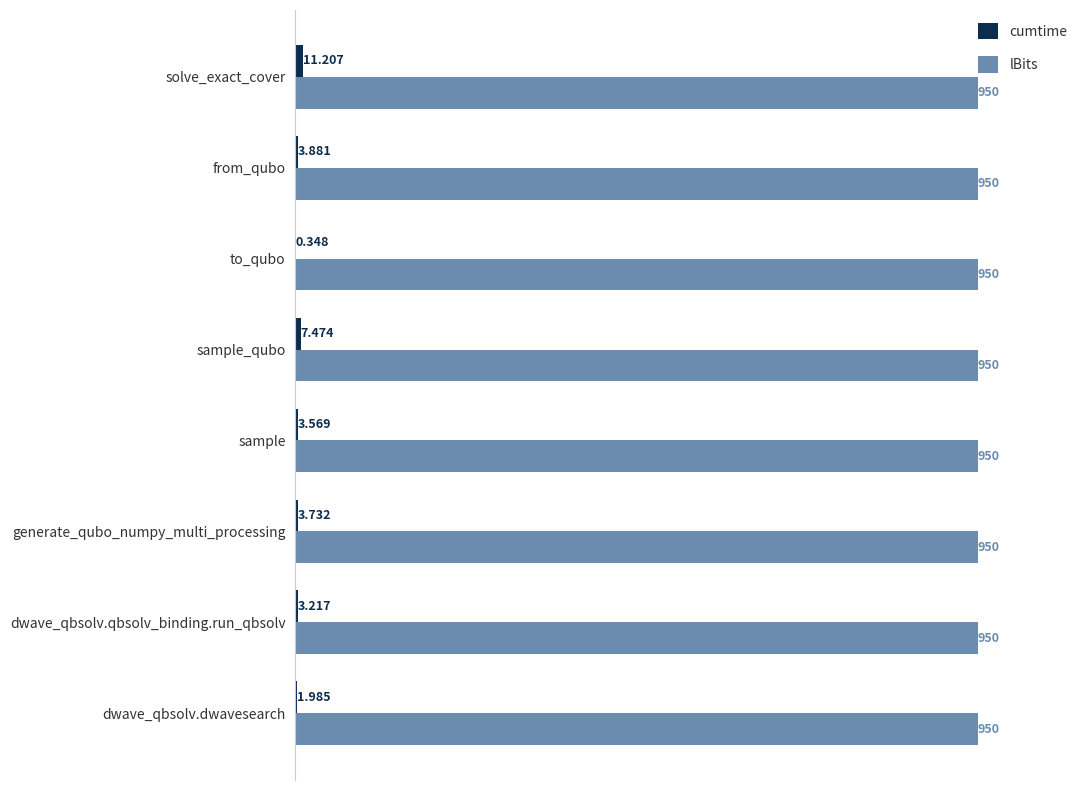

Where is cumtime nearest to the value 5?

from_qubo